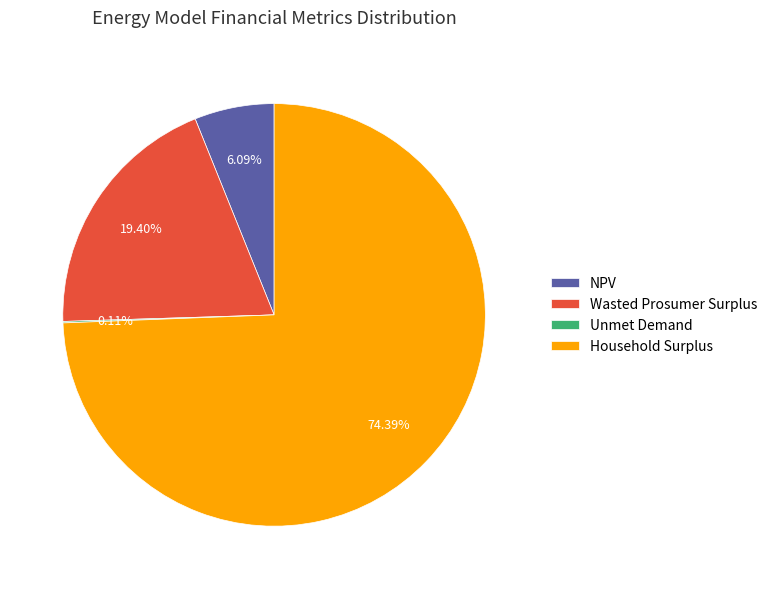

What is the ratio of the value at Household Surplus to the value at Wasted Prosumer Surplus?

3.8